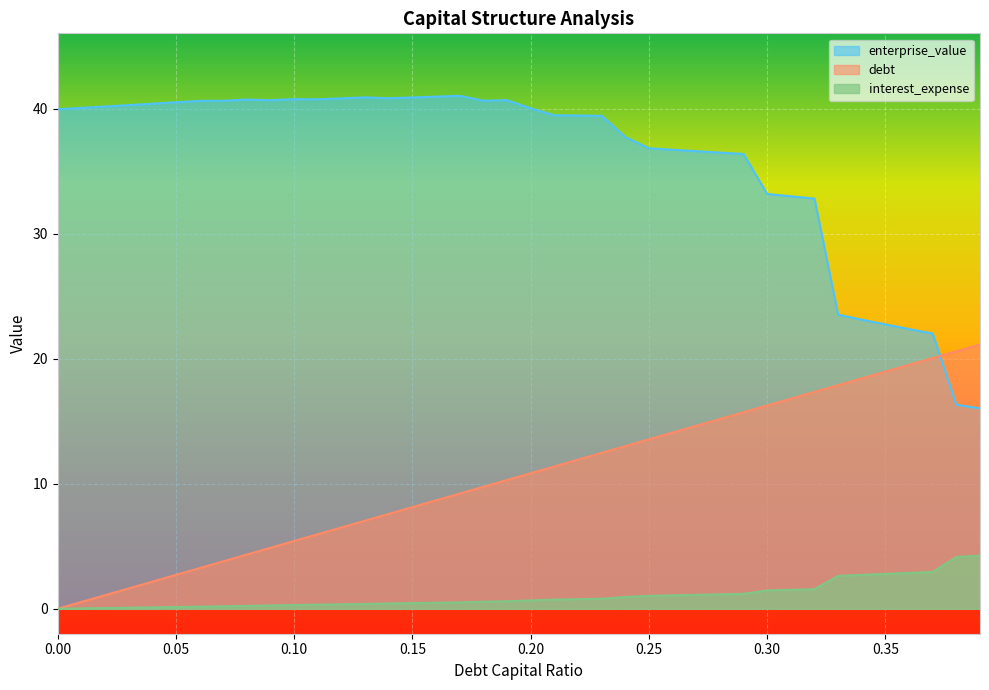

What are all the series names shown in the legend?

enterprise_value, debt, interest_expense